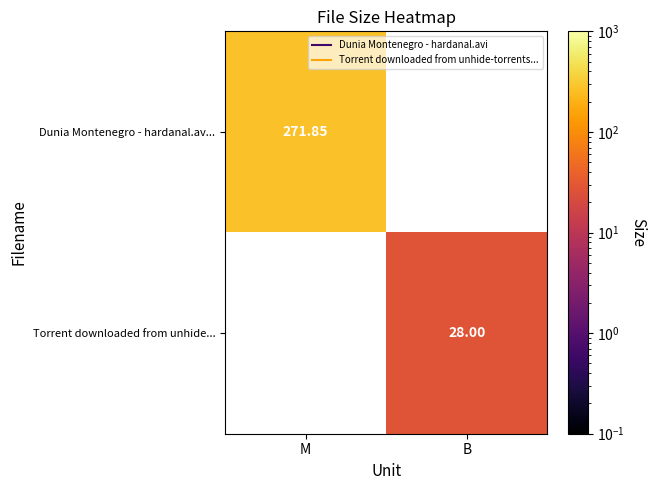

Which series has the largest range (max minus min)?

Dunia Montenegro - hardanal.av...